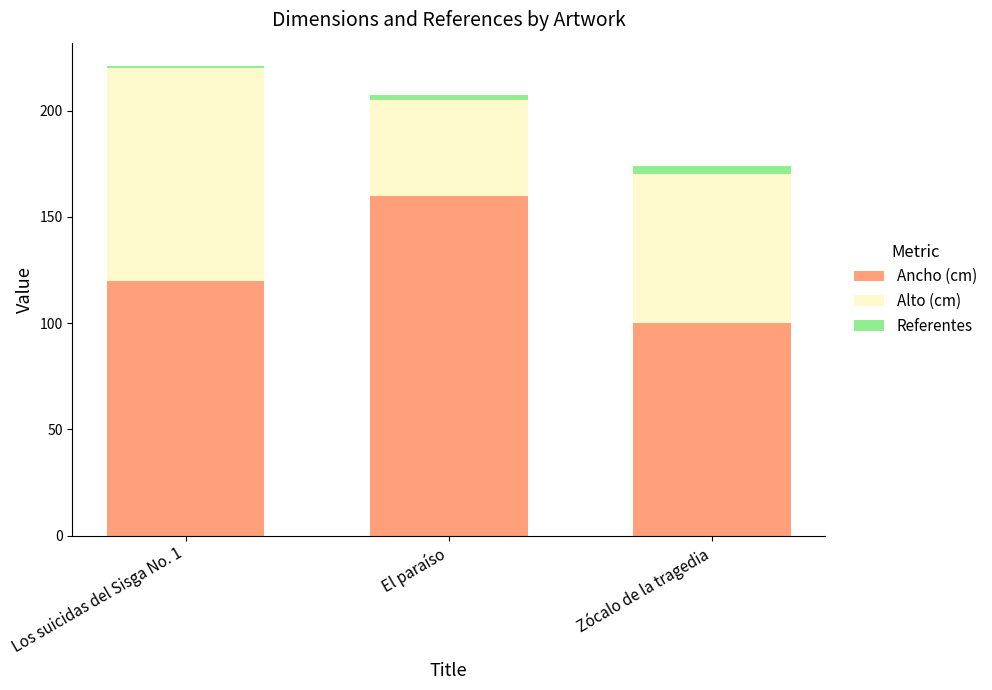

True or false: Ancho (cm) has a value of 176.9 at Zócalo de la tragedia.

False